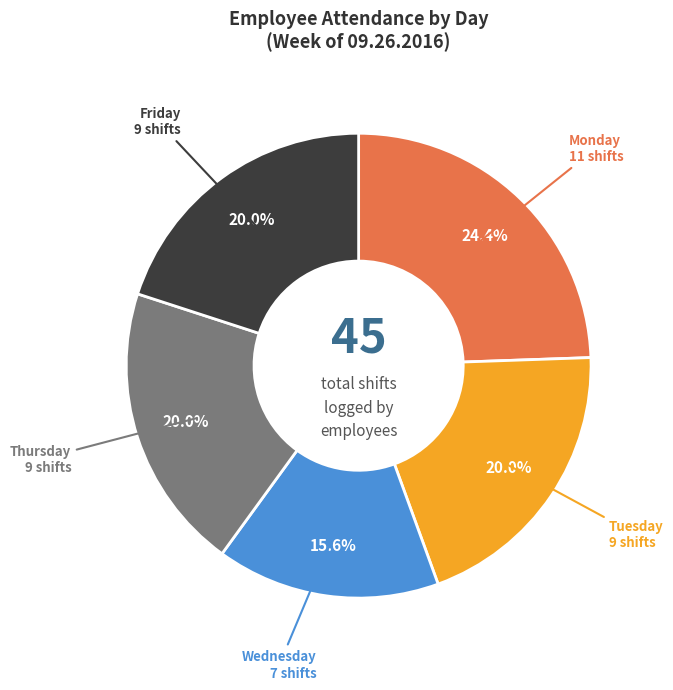

Is there any slice that represents more than half of the pie?

No